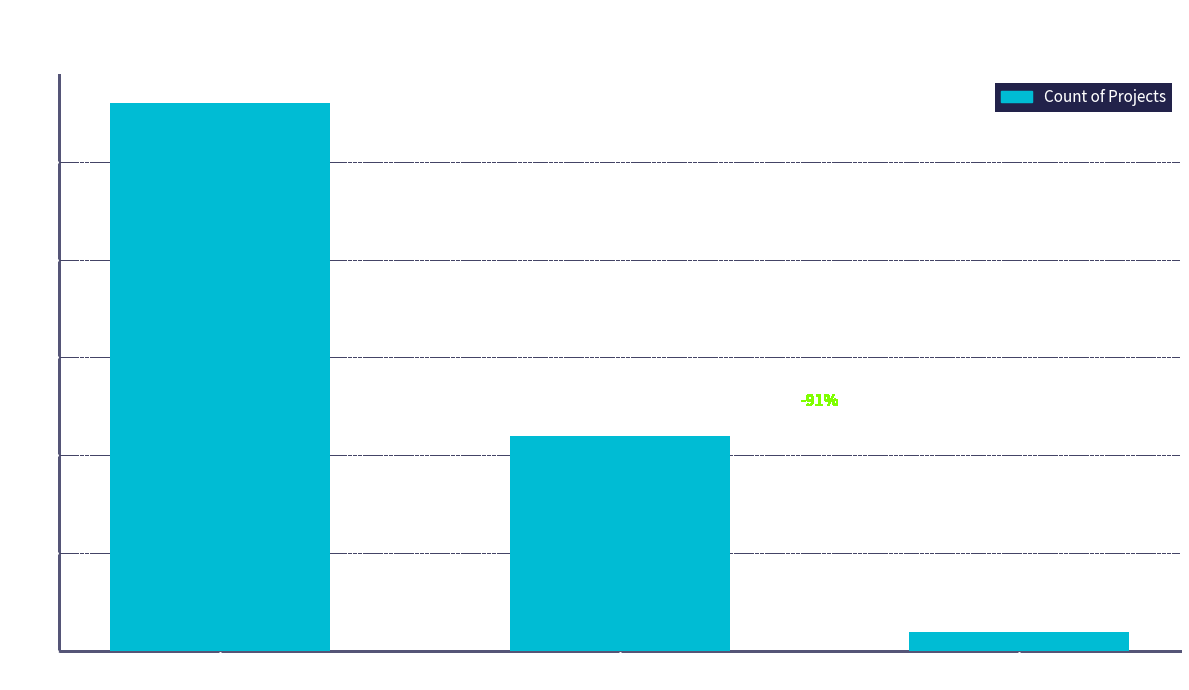

Rank the categories by value from highest to lowest.

Cuarta, Interregional, RM